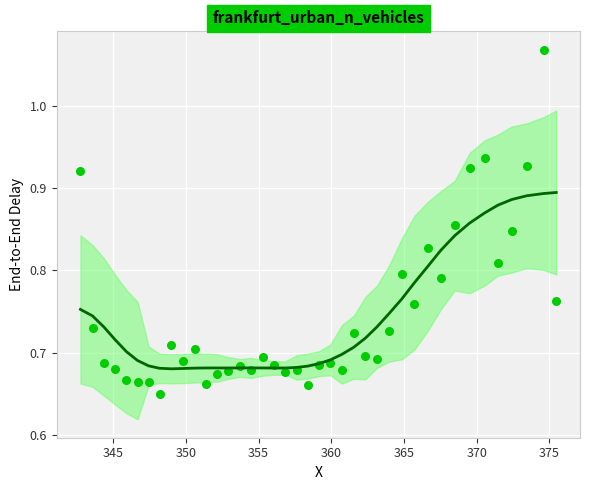

What is the range of Y values (max minus min)?

0.4